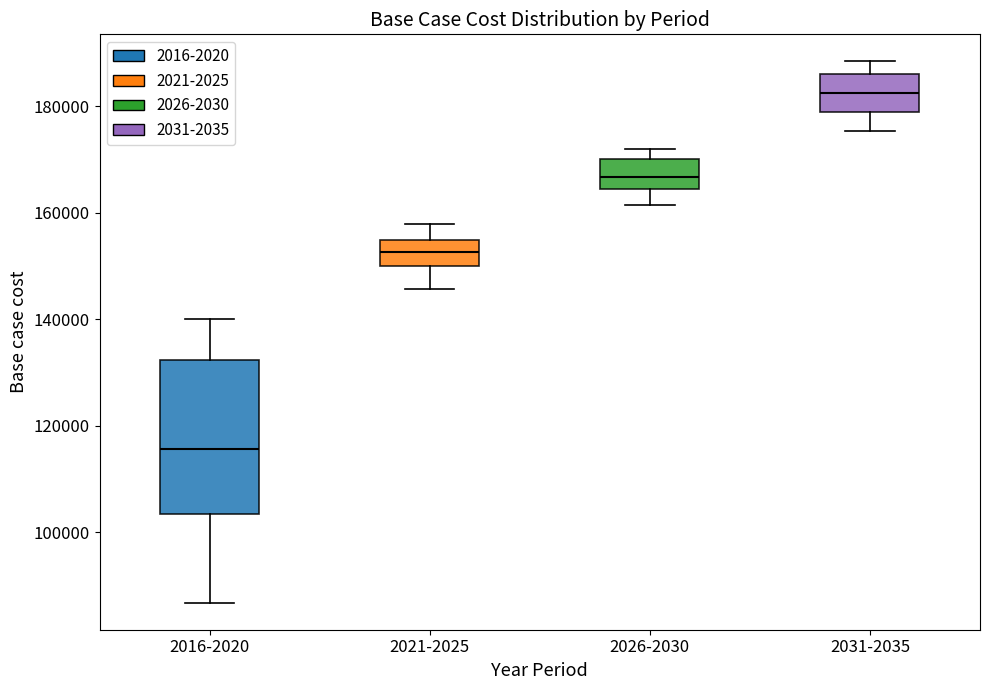

Reading left to right, transcribe this box plot: for each box, give where its median line is, the range the box spans, and where its two whiskers end, as read against the y-axis. The values are not printed on the chart, so give them approximately, as read against the axis.

2016-2020: median 116000, box 104000 to 132000, whiskers 86000 to 140000
2021-2025: median 152000, box 150000 to 154000, whiskers 146000 to 158000
2026-2030: median 166000, box 164000 to 170000, whiskers 162000 to 172000
2031-2035: median 182000, box 178000 to 186000, whiskers 176000 to 188000